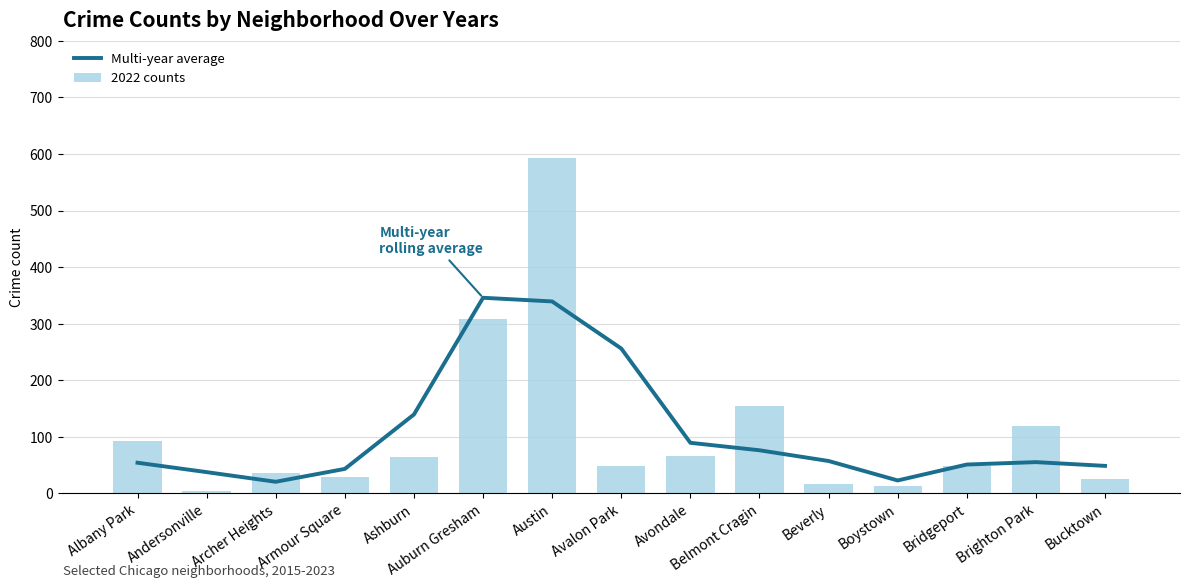

Rank the categories by 2022 counts value from lowest to highest.

Andersonville, Boystown, Beverly, Bucktown, Armour Square, Archer Heights, Bridgeport, Avalon Park, Ashburn, Avondale, Albany Park, Brighton Park, Belmont Cragin, Auburn Gresham, Austin